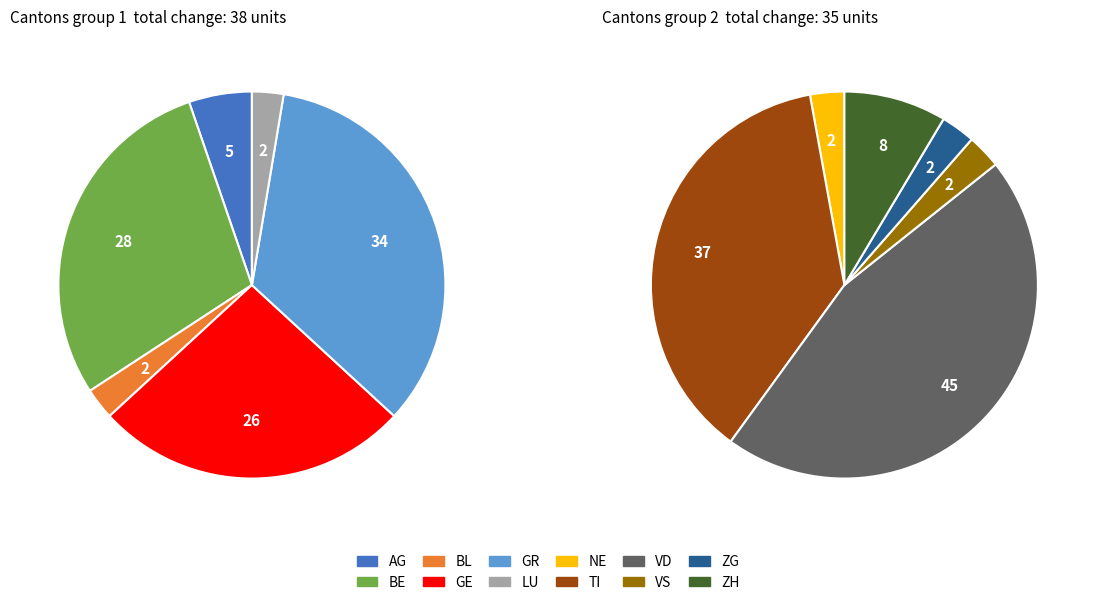

Count the number of slices in the pie.

12